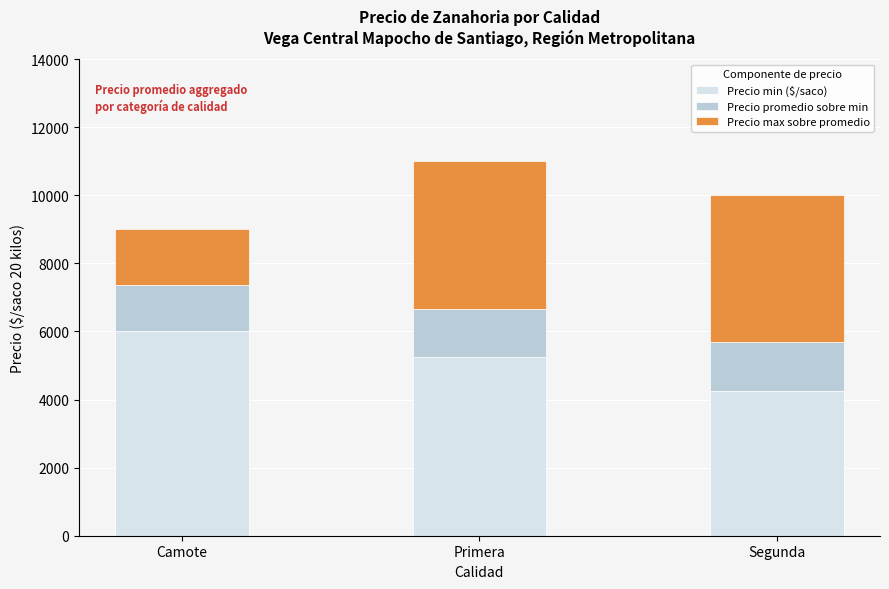

What is the value of the Precio min ($/saco) bar at the 2nd from the left?

5250.0